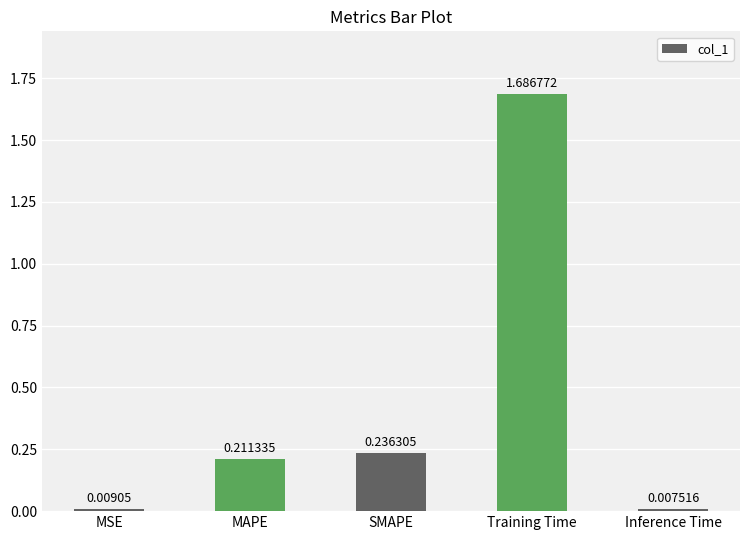

Does the chart contain any negative values?

No